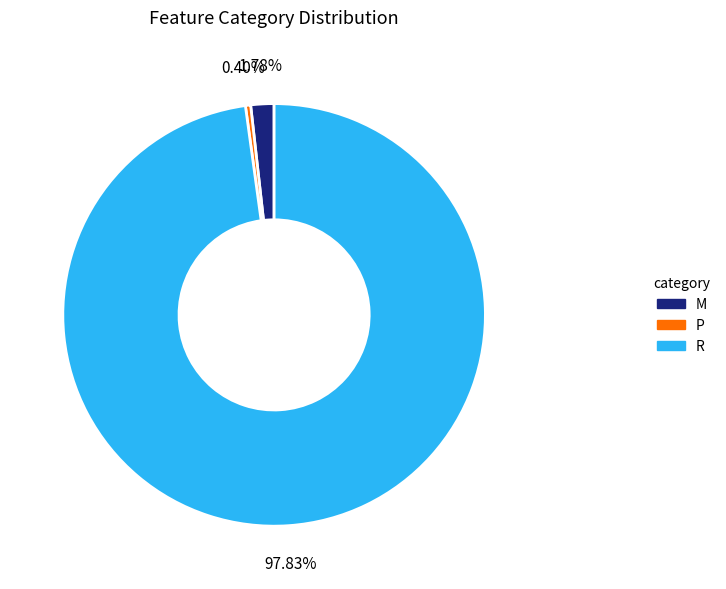

To the nearest percent, what is the difference between the largest and smallest slice percentages?

97%